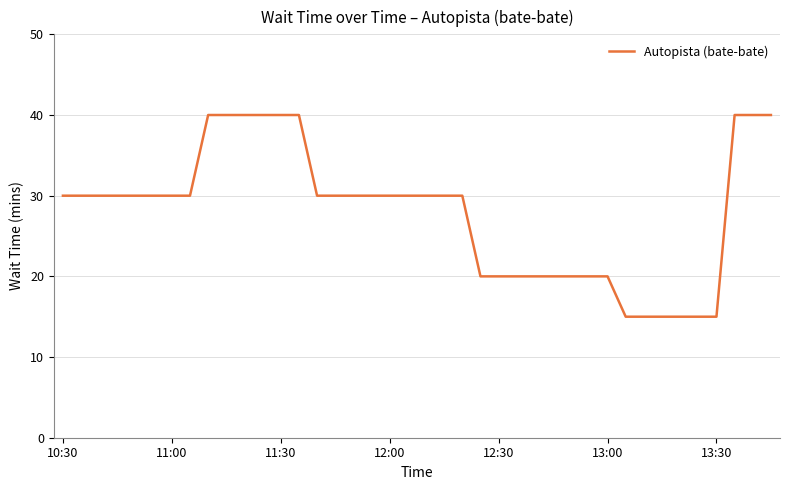

What is the smallest value displayed?

15